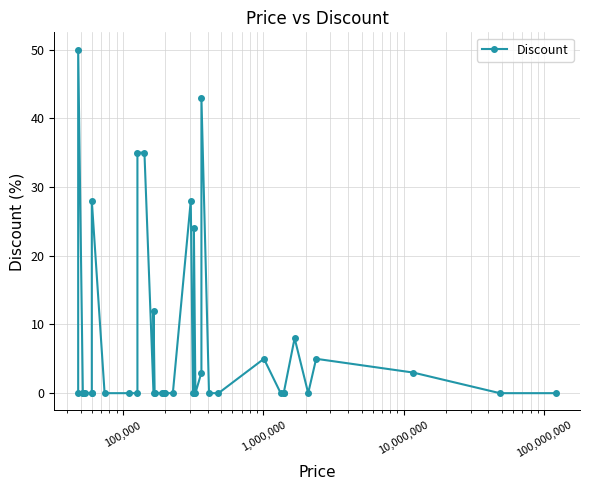

Reading left to right, extract all data points from this chart.

0	50	0	0	0	0	0	0	28	0	0	0	35	35	0	12	0	0	0	0	0	28	0	0	24	0	3	43	0	0	5	0	0	0	8	0	5	3	0	0